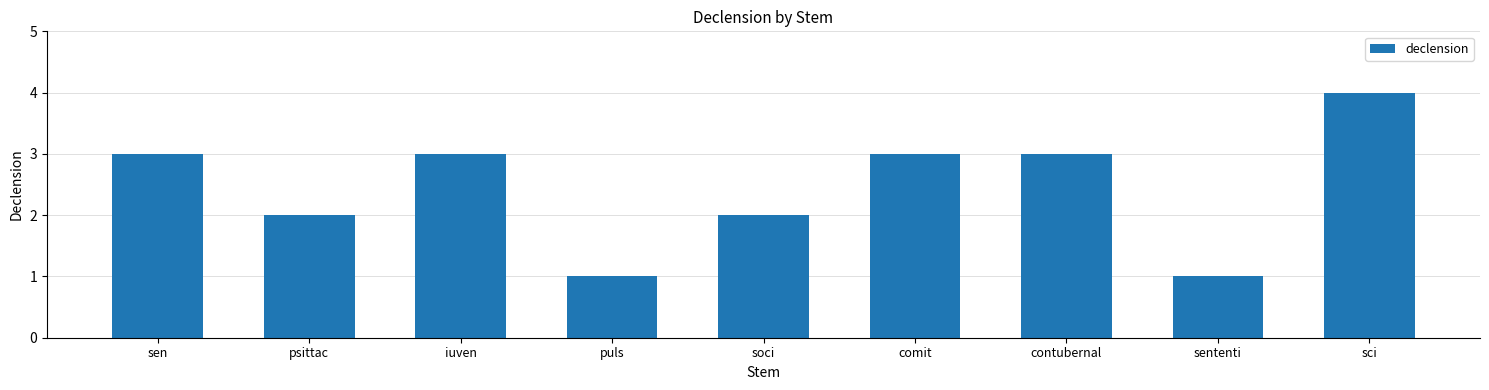

What is the value of the 8th bar from the left?

1